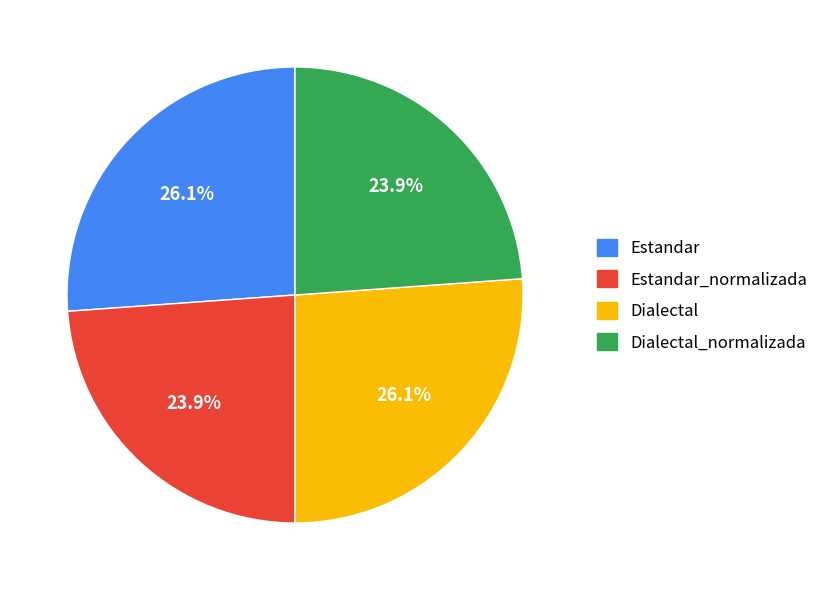

Is there any slice that represents more than half of the pie?

No